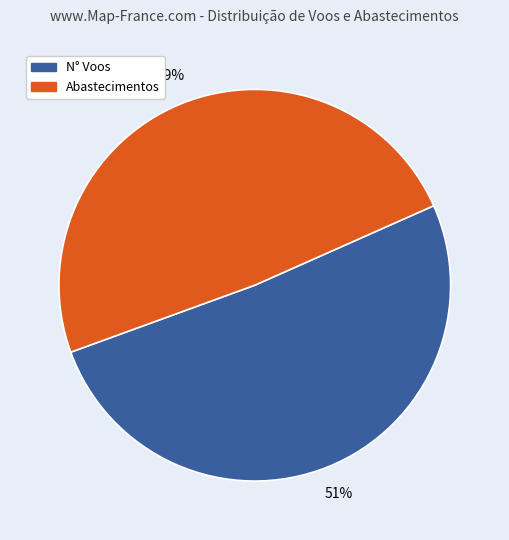

Is there a majority slice in this chart?

Yes